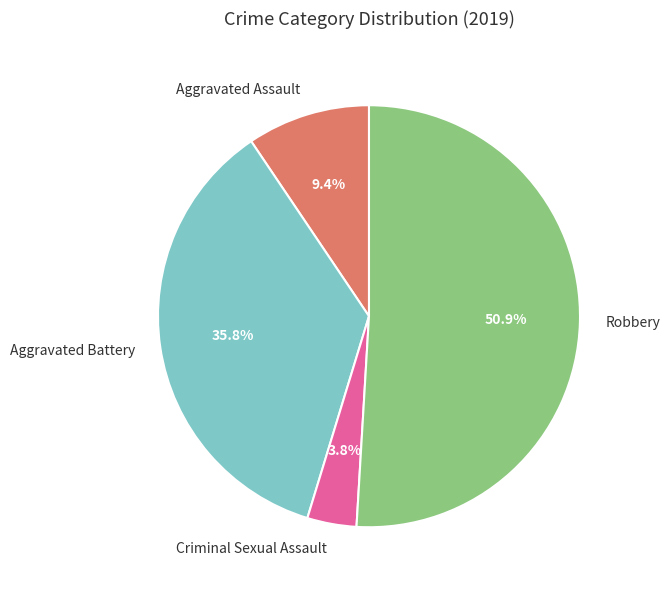

Does Robbery account for over 50% of the chart?

Yes